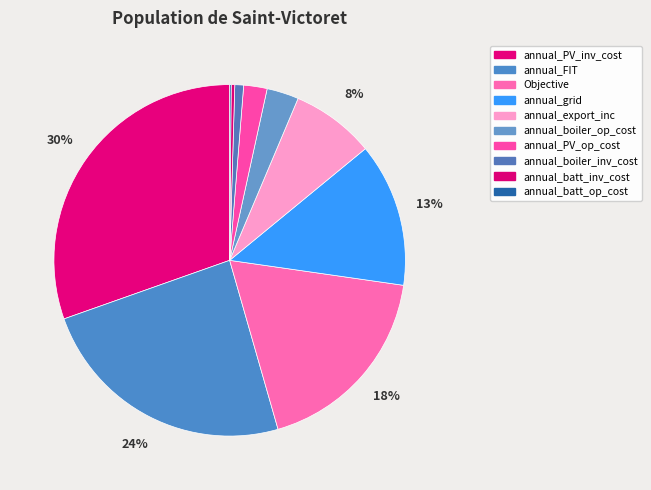

How many slices are in this pie chart?

10